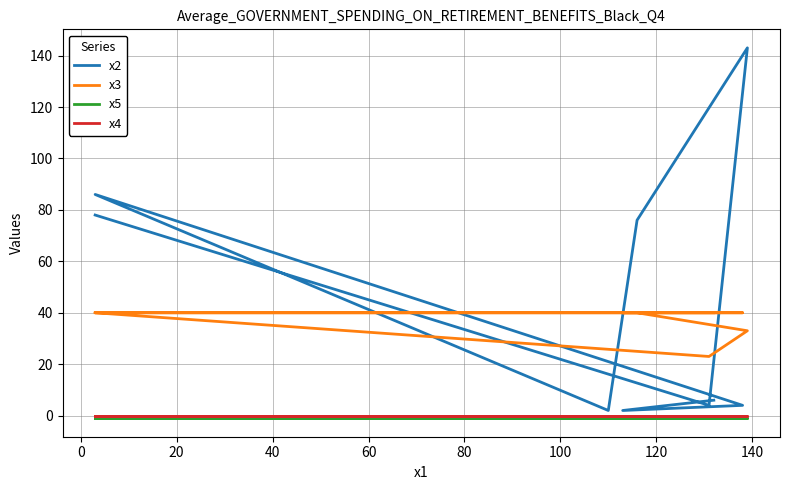

What is the greatest value displayed?

143